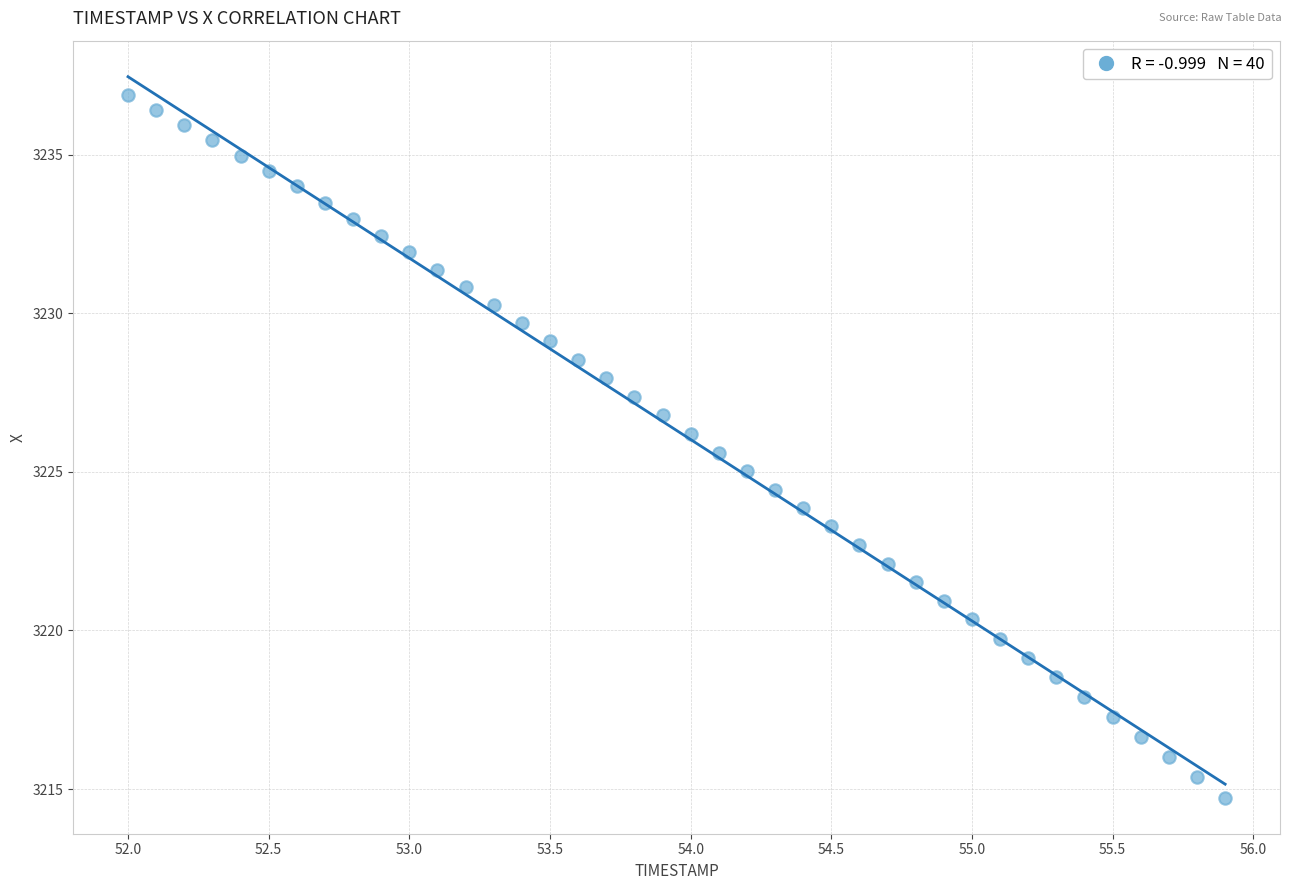

What is the range of Y values (max minus min)?

22.1